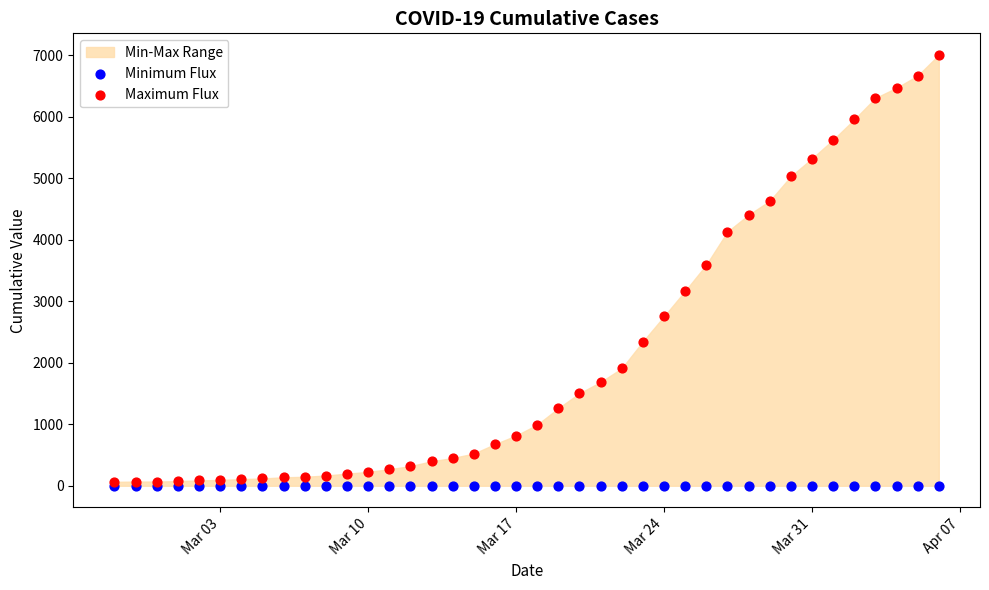

Which series has the largest Y range (max minus min)?

Maximum Flux